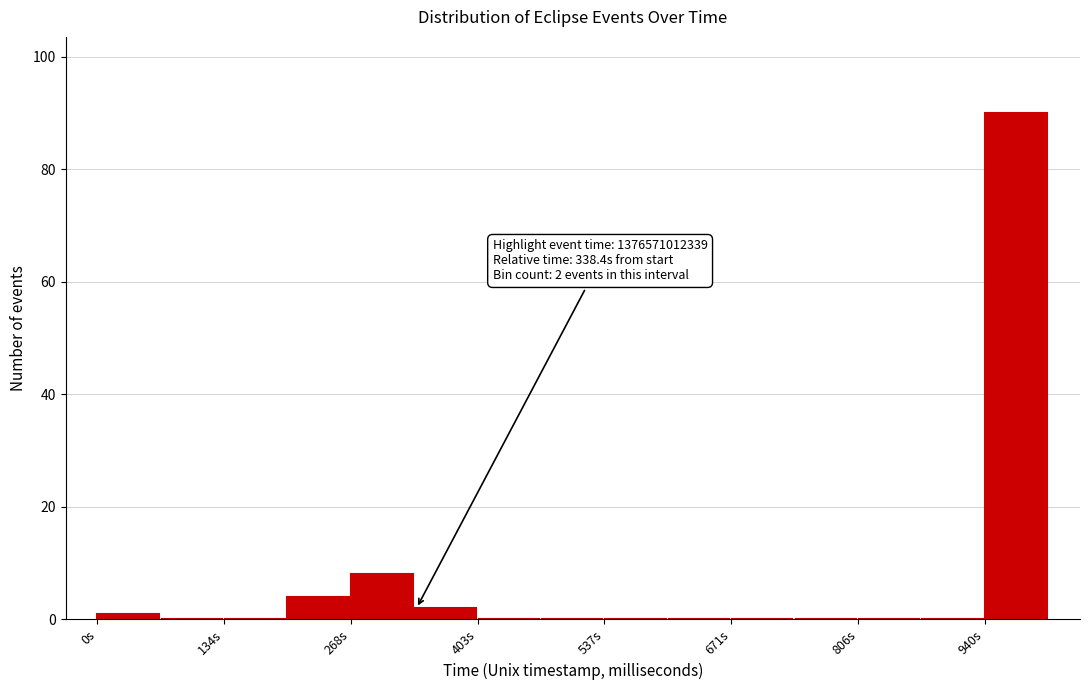

Around what value on the x-axis is the tallest bar? Give the approximate position of its centre, as read against the axis.

980